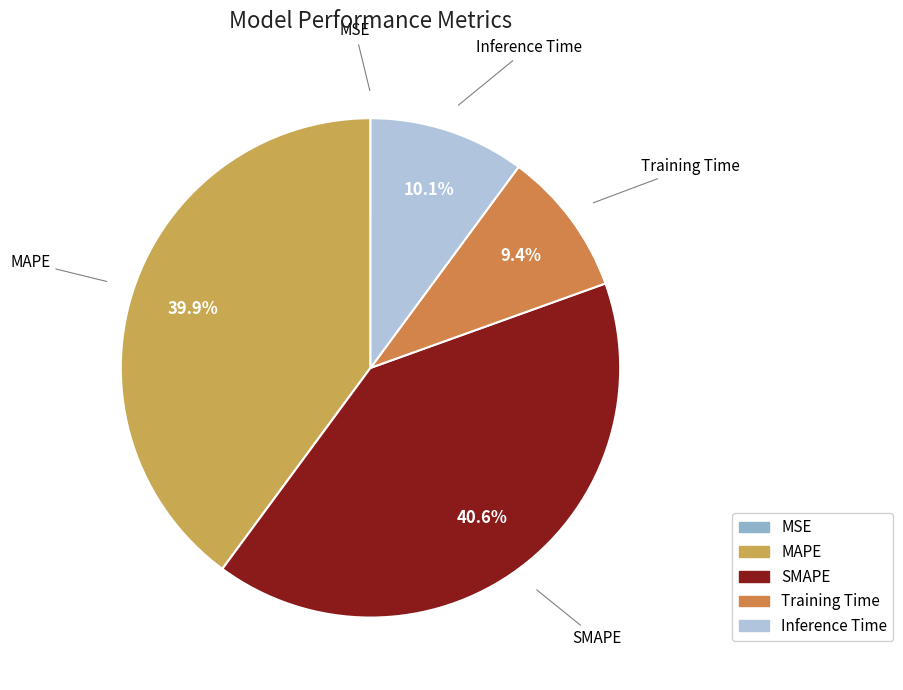

Is there any slice that represents more than half of the pie?

No